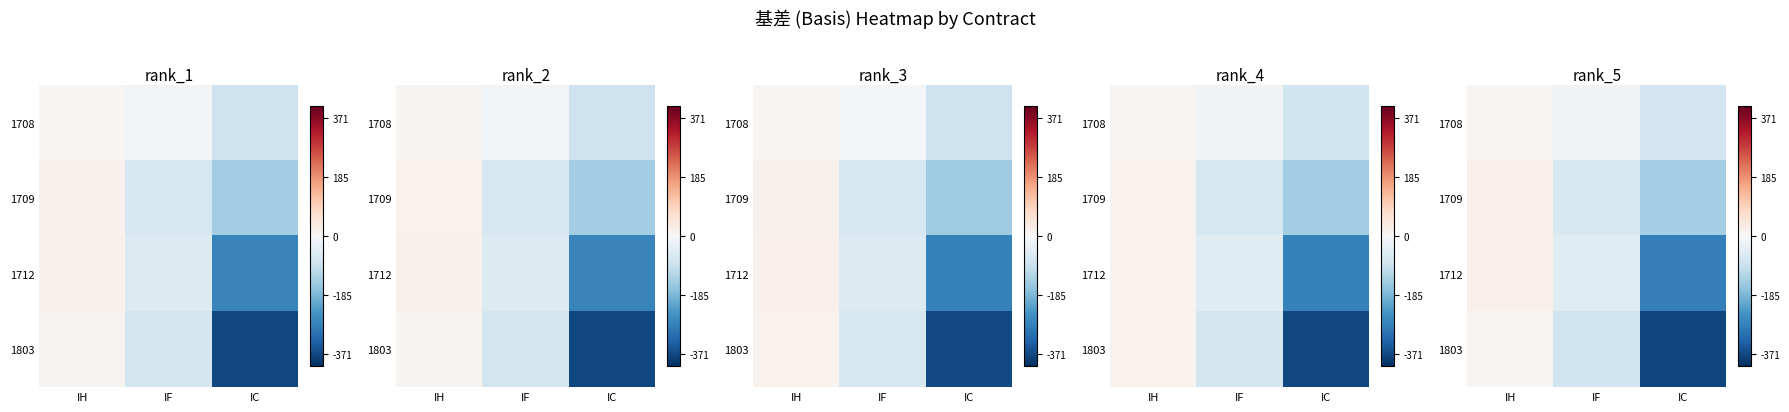

How many data points does each series have?

3